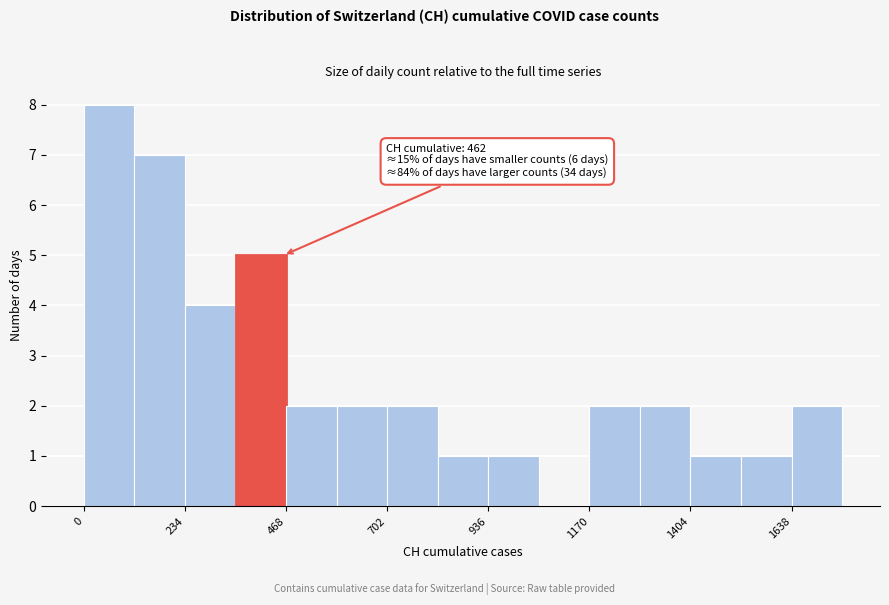

Around what value on the x-axis is the tallest bar? Give the approximate position of its centre, as read against the axis.

50